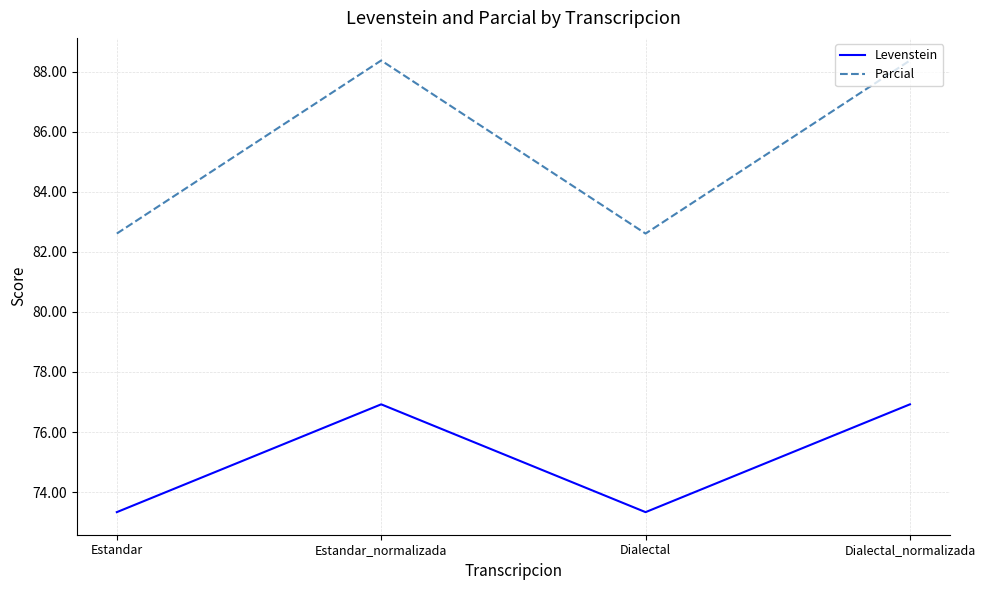

Does the chart have visible grid lines?

Yes